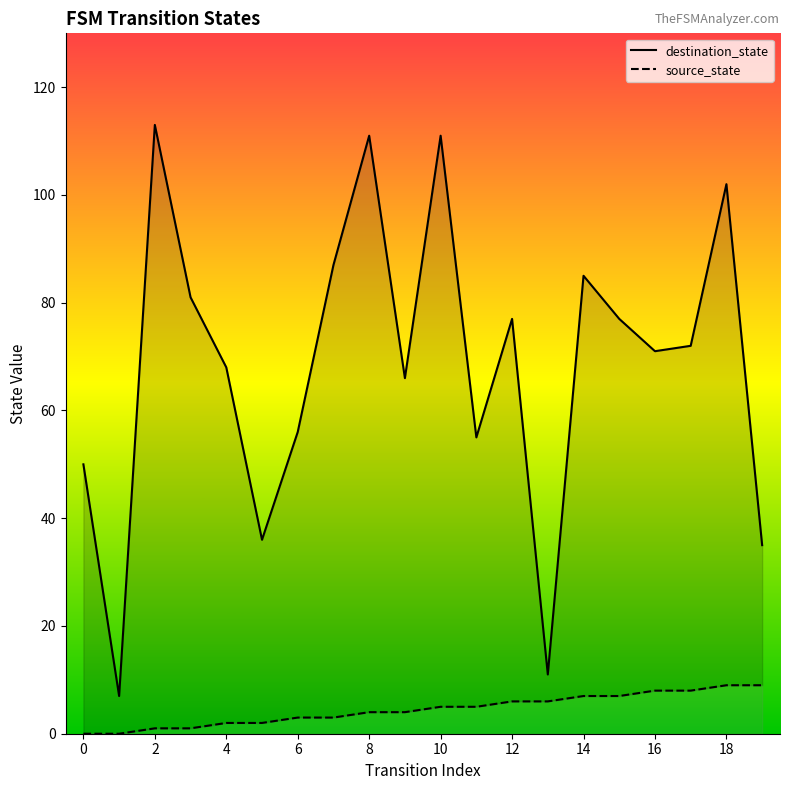

At 12, list the series in order from largest to smallest.

destination_state, source_state